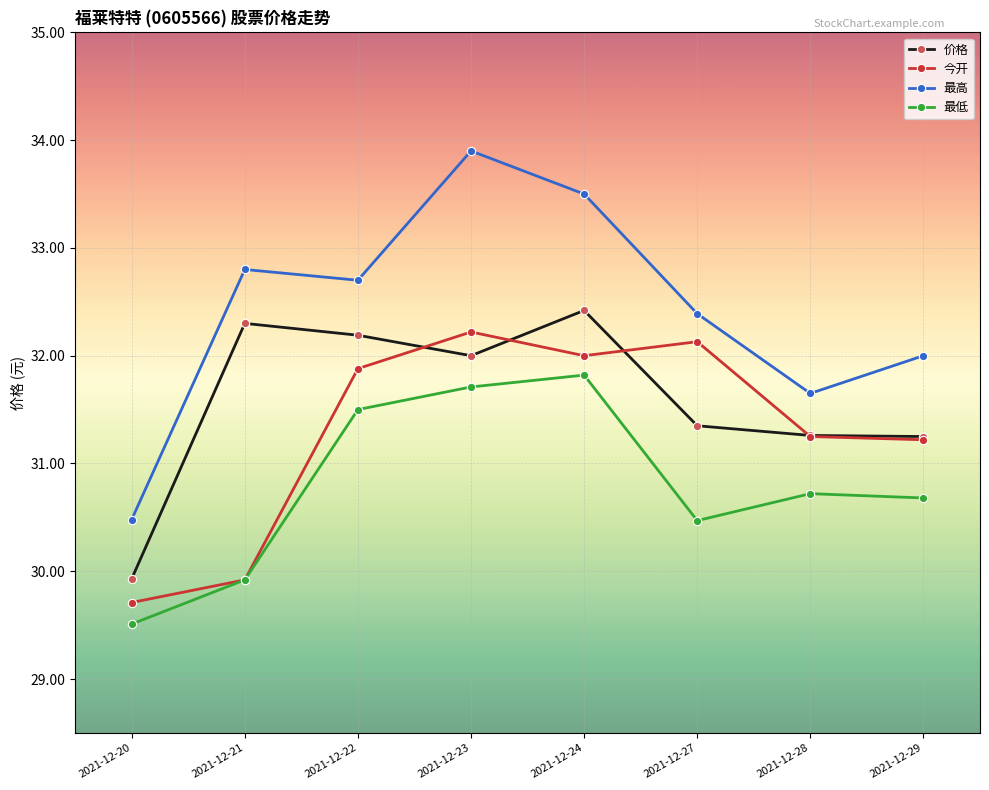

Which series has the widest spread of values?

最高